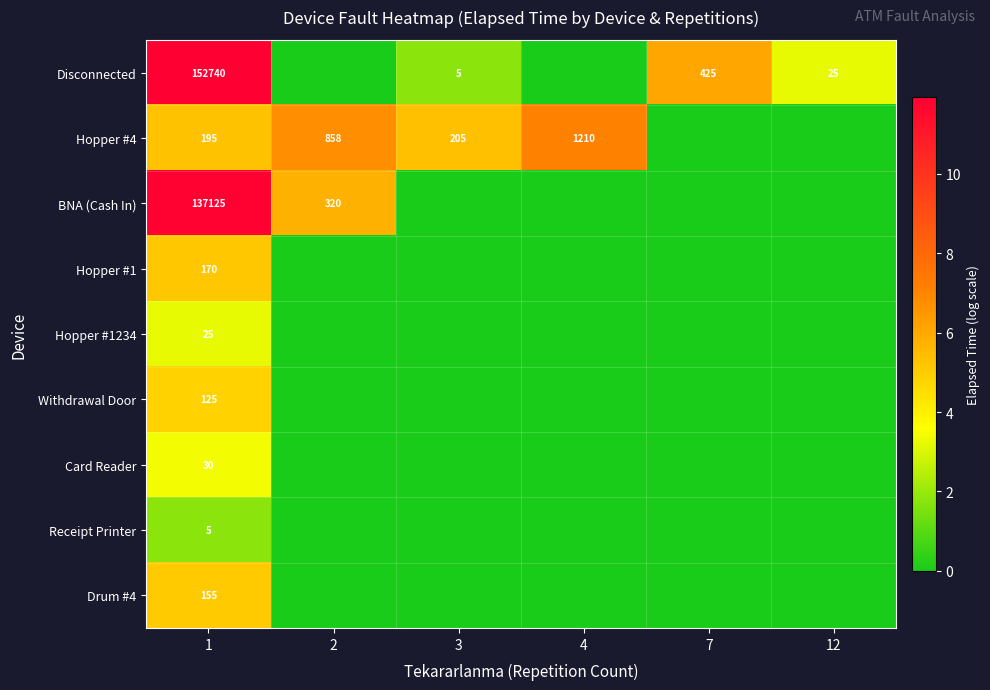

Is it true that Disconnected equals 5 at 3?

True